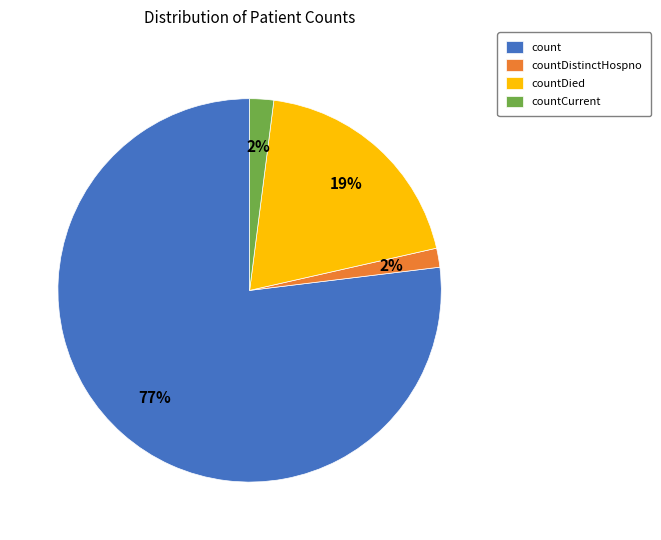

To the nearest percent, what is the difference between the largest and smallest slice percentages?

75%